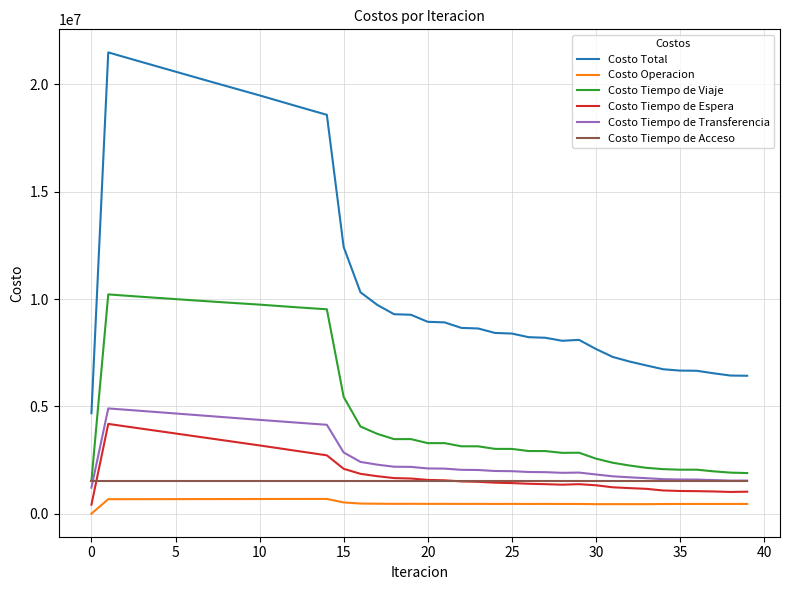

Which series has the largest total across all categories?

Costo Total